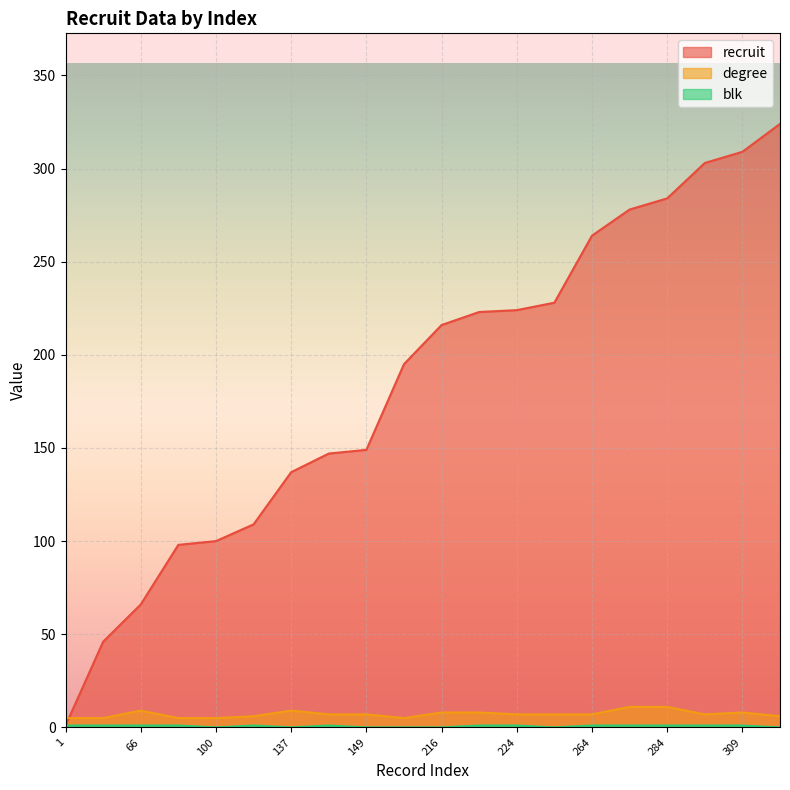

What is the maximum value shown in the chart?

324